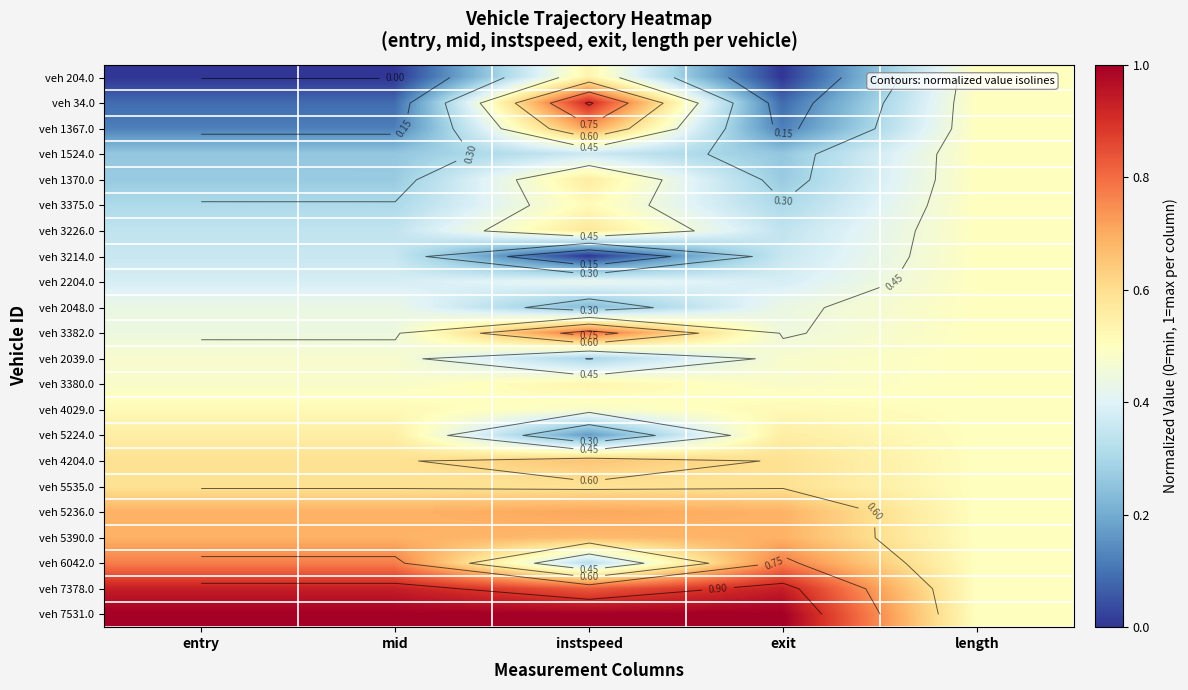

What is the average value of the veh 3214.0 series?

0.3